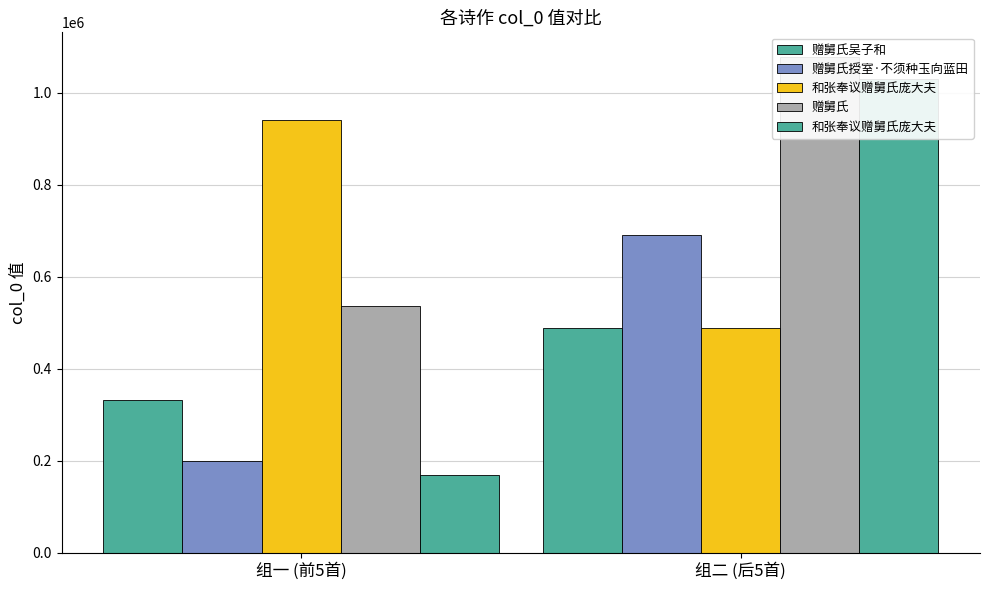

What is the sum of the 赠舅氏 values at 组一 (前5首) and 组二 (后5首)?

1612571